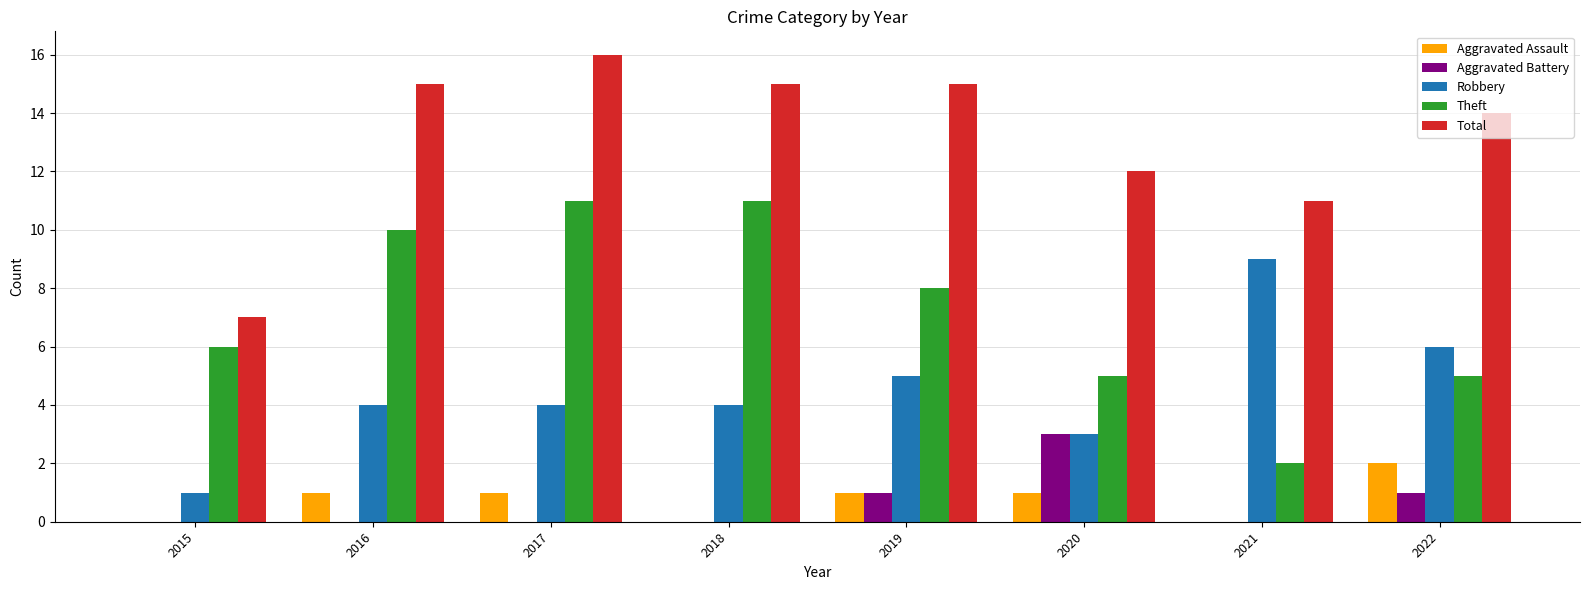

Which series changed the most between 2018 and 2022?

Theft